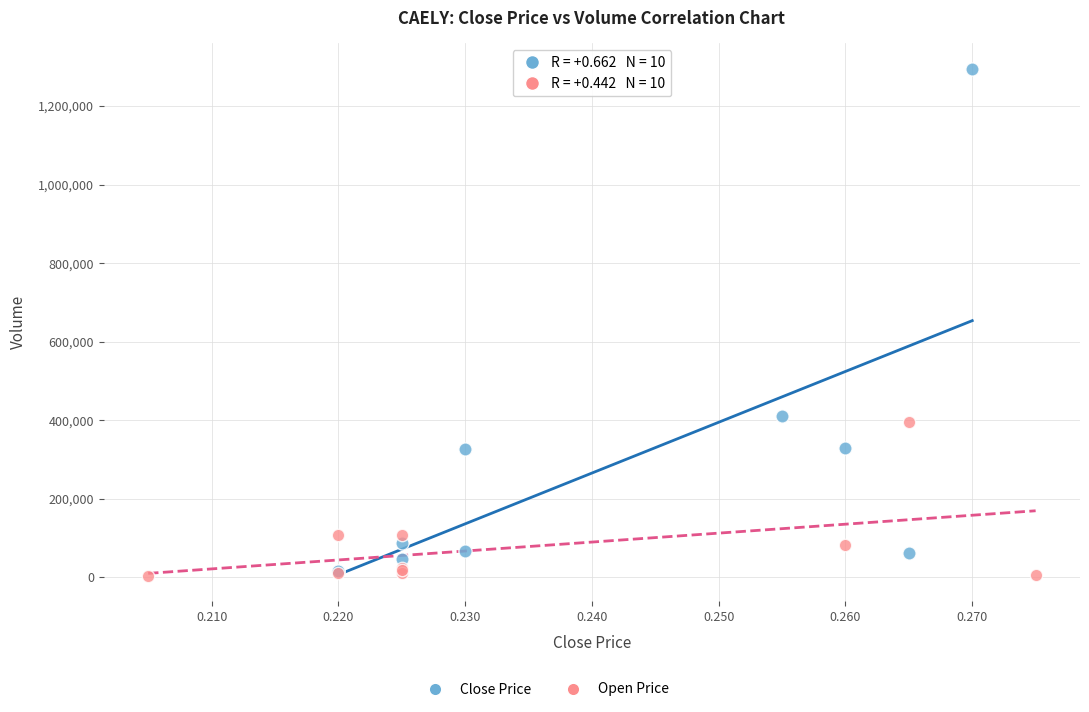

Which series reaches the maximum Y coordinate?

Close Price